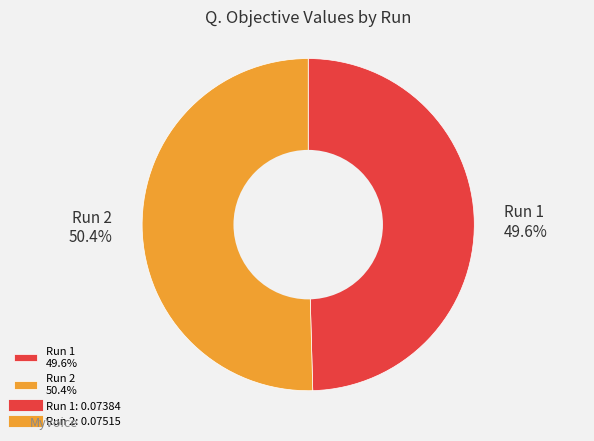

The Run 1 slice represents 50% of the pie. True or false?

True